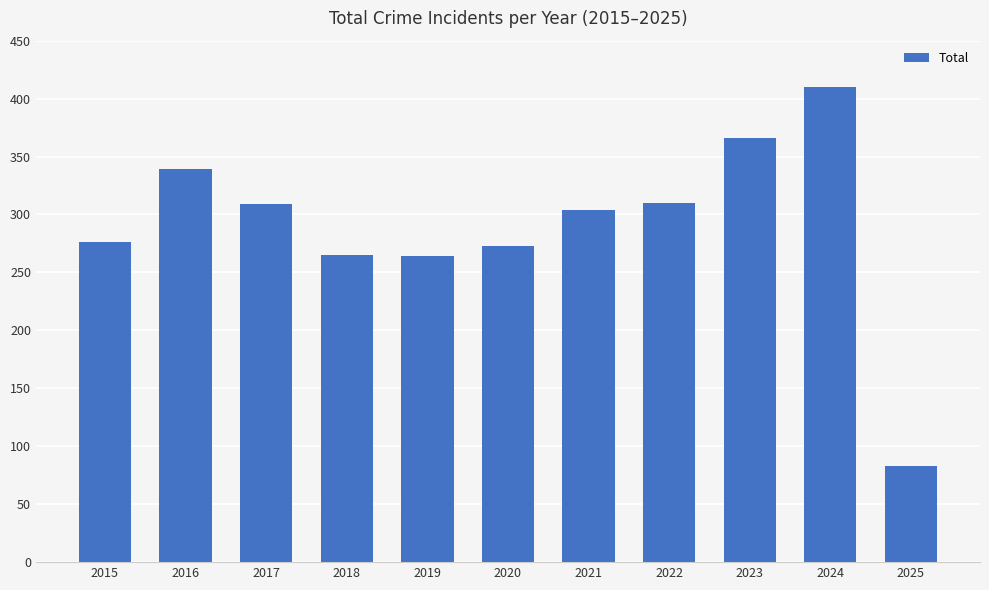

What is the value of the 11th bar from the left?

83